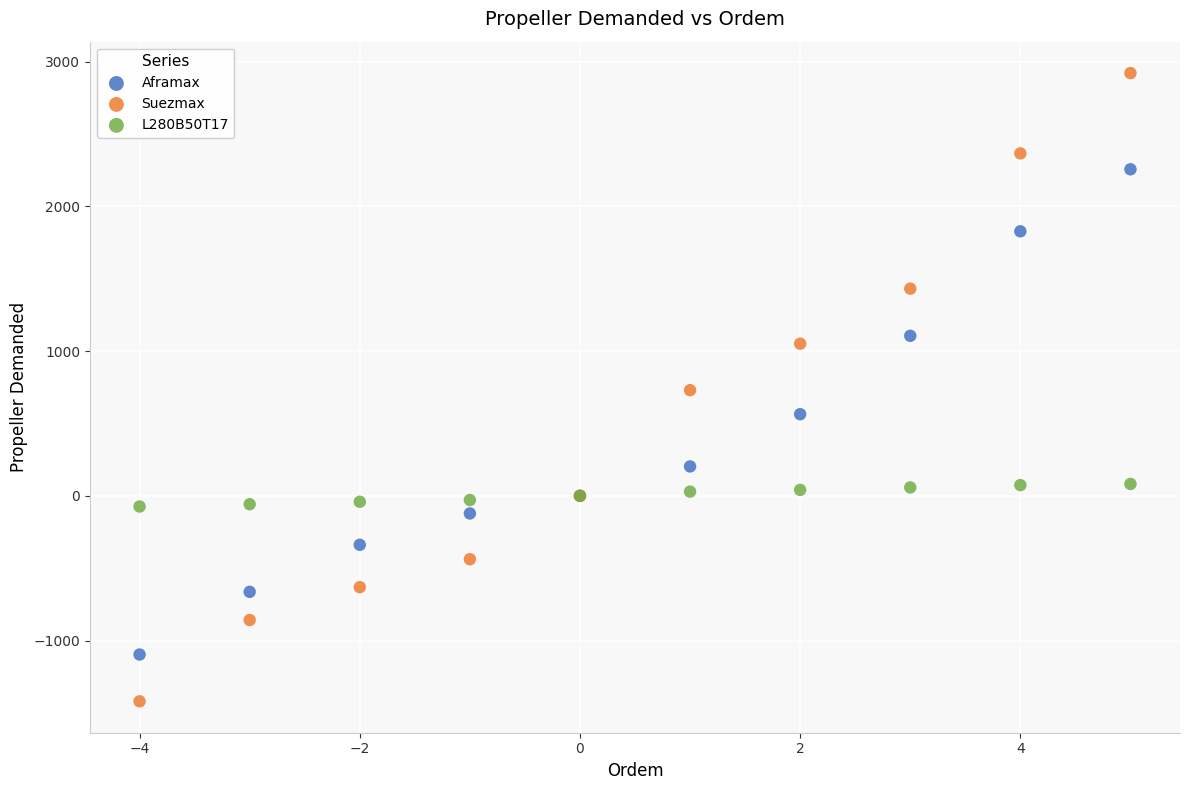

What is the X range (max minus min) for the scatter plot?

9.0